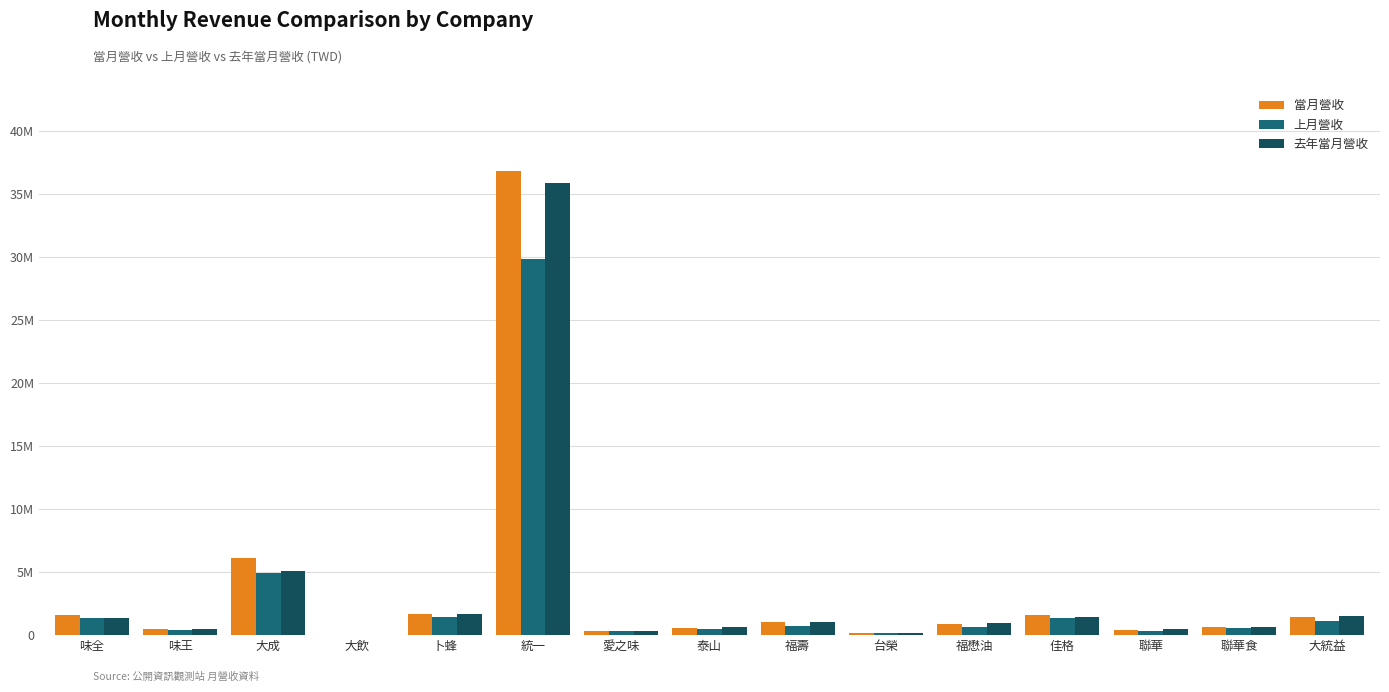

Are the bars horizontal?

No